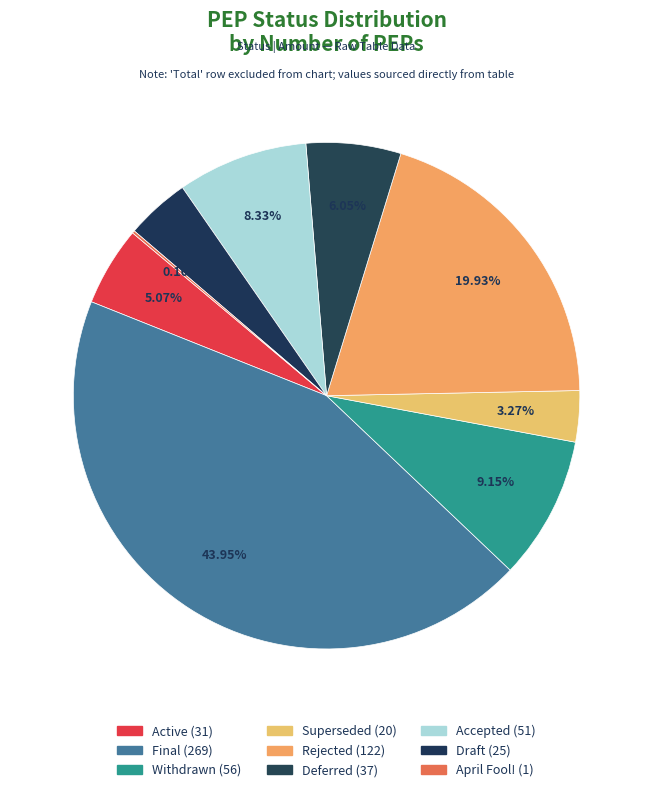

To the nearest percent, what is the difference between the largest and smallest slice percentages?

44%